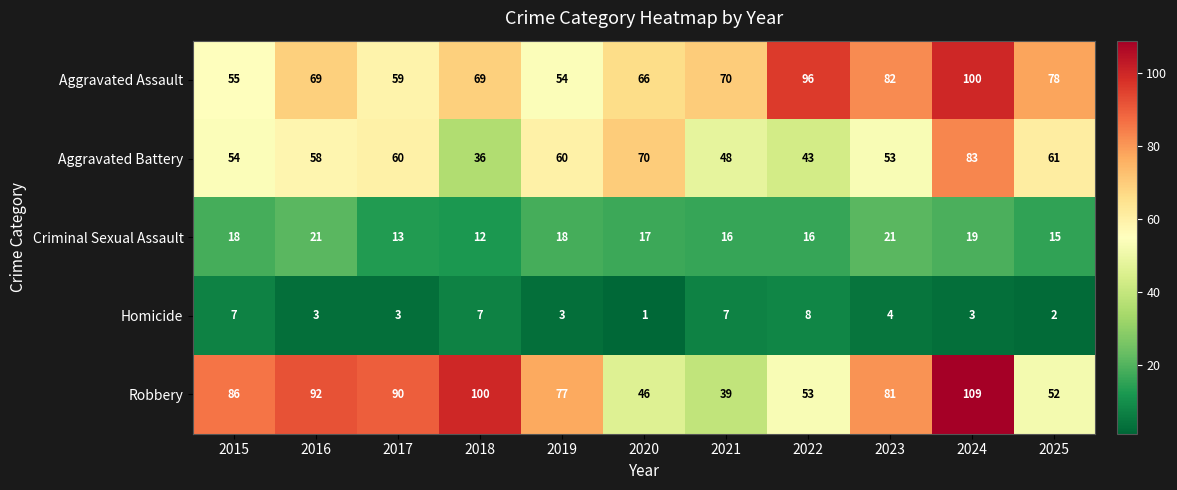

How many data points in Criminal Sexual Assault are less than 17?

5